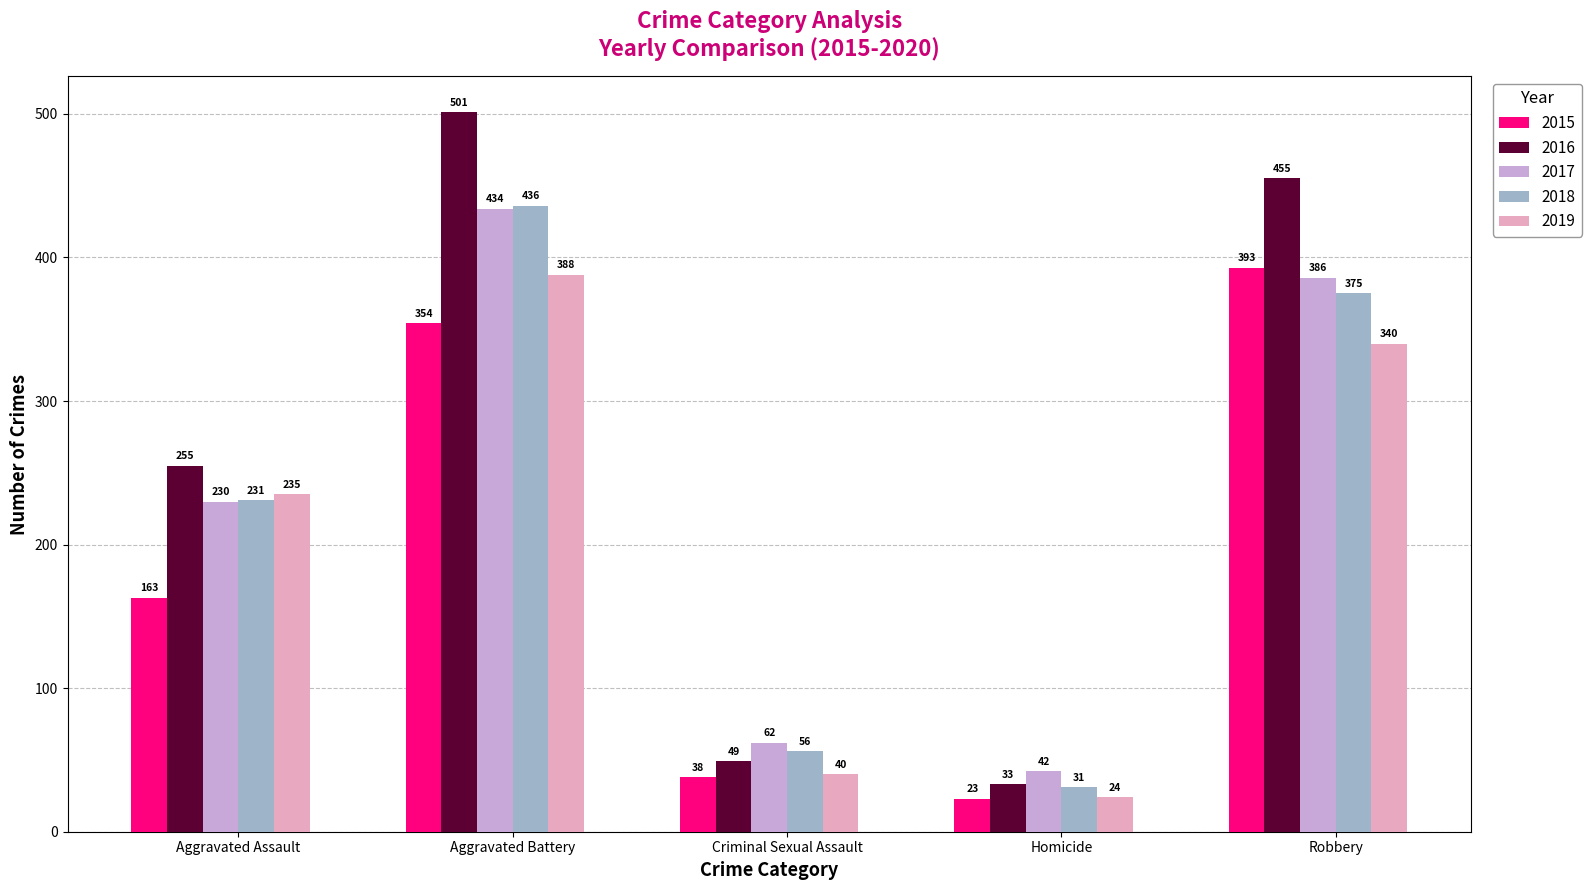

True or false: 2017 has a value of 62 at Criminal Sexual Assault.

True